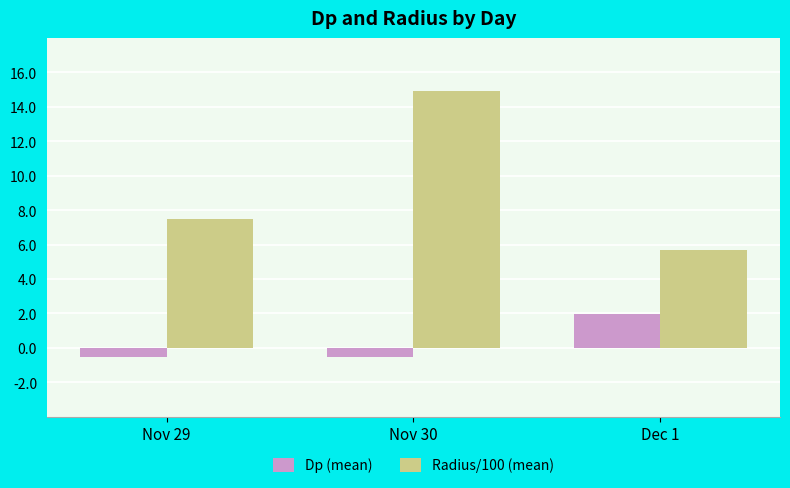

How many distinct data groups are displayed?

2